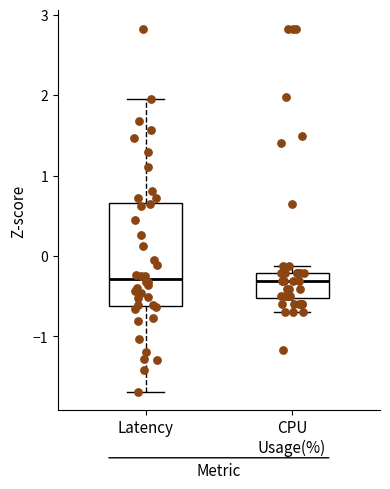

Reading left to right, transcribe this box plot: for each box, give where its median line is, the range the box spans, and where its two whiskers end, as read against the y-axis. The values are not printed on the chart, so give them approximately, as read against the axis.

Latency: median -0.3, box -0.6 to 0.7, whiskers -1.7 to 2.0
CPU Usage(%): median -0.3, box -0.5 to -0.2, whiskers -0.7 to -0.1